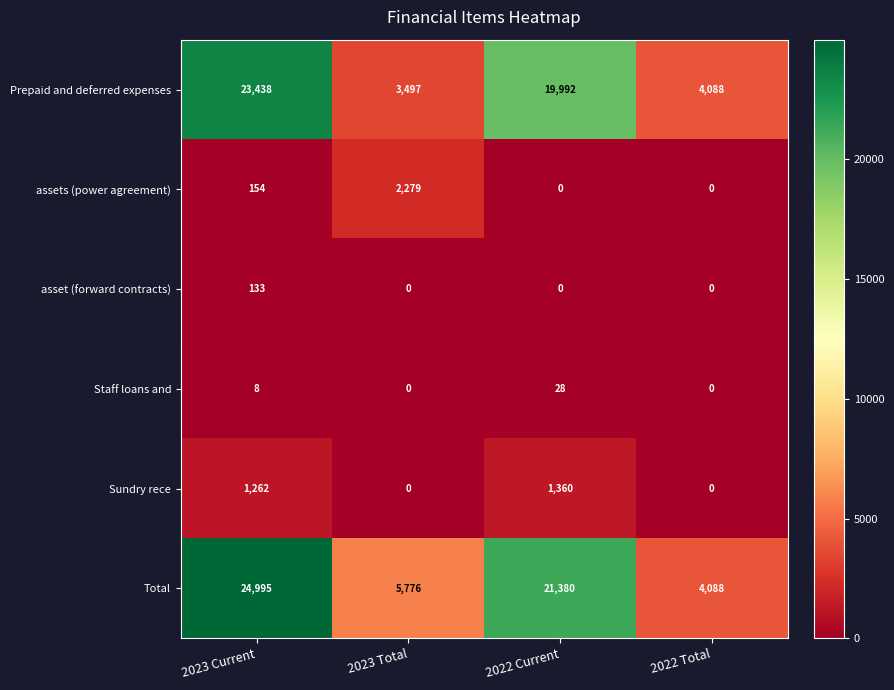

Where does the Total series first go above 21380?

2023 Current